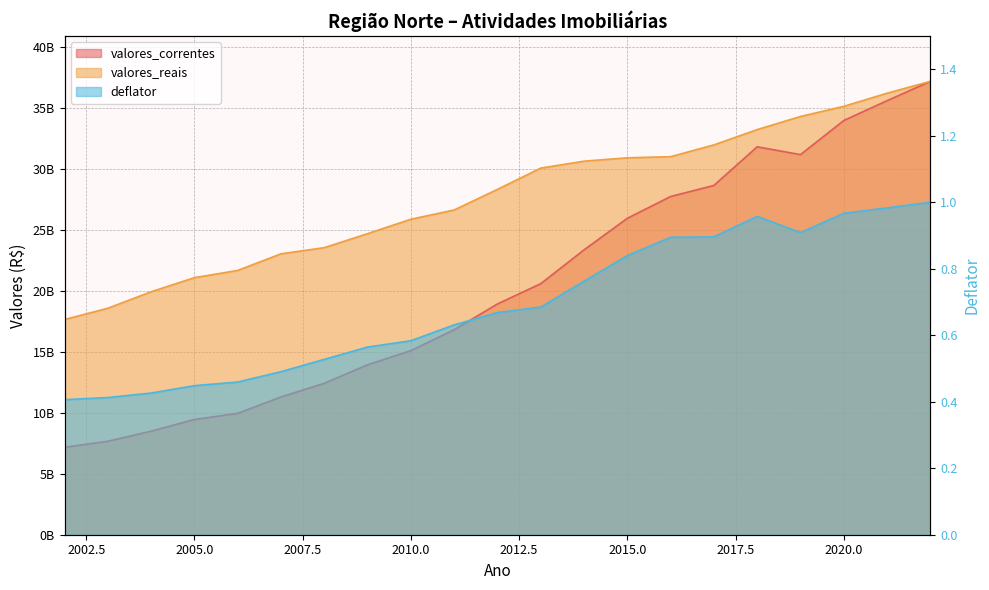

Reading left to right, extract all data points from this chart.

valores_correntes: 7168632422.0	7663927814.0	8490850446.8	9450801469.7	9954585277.5	11296756507.5	12418157356.7	13936245979.0	15095980858.6	16809648879.2	18924311020.3	20586231844.1	23360310274.7	25947184219.3	27736342166.4	28643337034.9	31811261641.4	31170928631.9	33965733696.6	35593321354.9	37178080934.6
valores_reais: 17647912108.6	18571947566.6	19925822398.5	21079544441.0	21674029319.1	23037493620.2	23541467236.7	24690337553.9	25871610323.7	26630811487.9	28321502311.7	30065735866.9	30633086971.2	30909142681.3	31002235548.3	31969002732.5	33223190583.6	34298302500.2	35132349203.3	36206535498.8	37178080934.6
deflator: 0.4	0.4	0.4	0.4	0.5	0.5	0.5	0.6	0.6	0.6	0.7	0.7	0.8	0.8	0.9	0.9	1.0	0.9	1.0	1.0	1.0